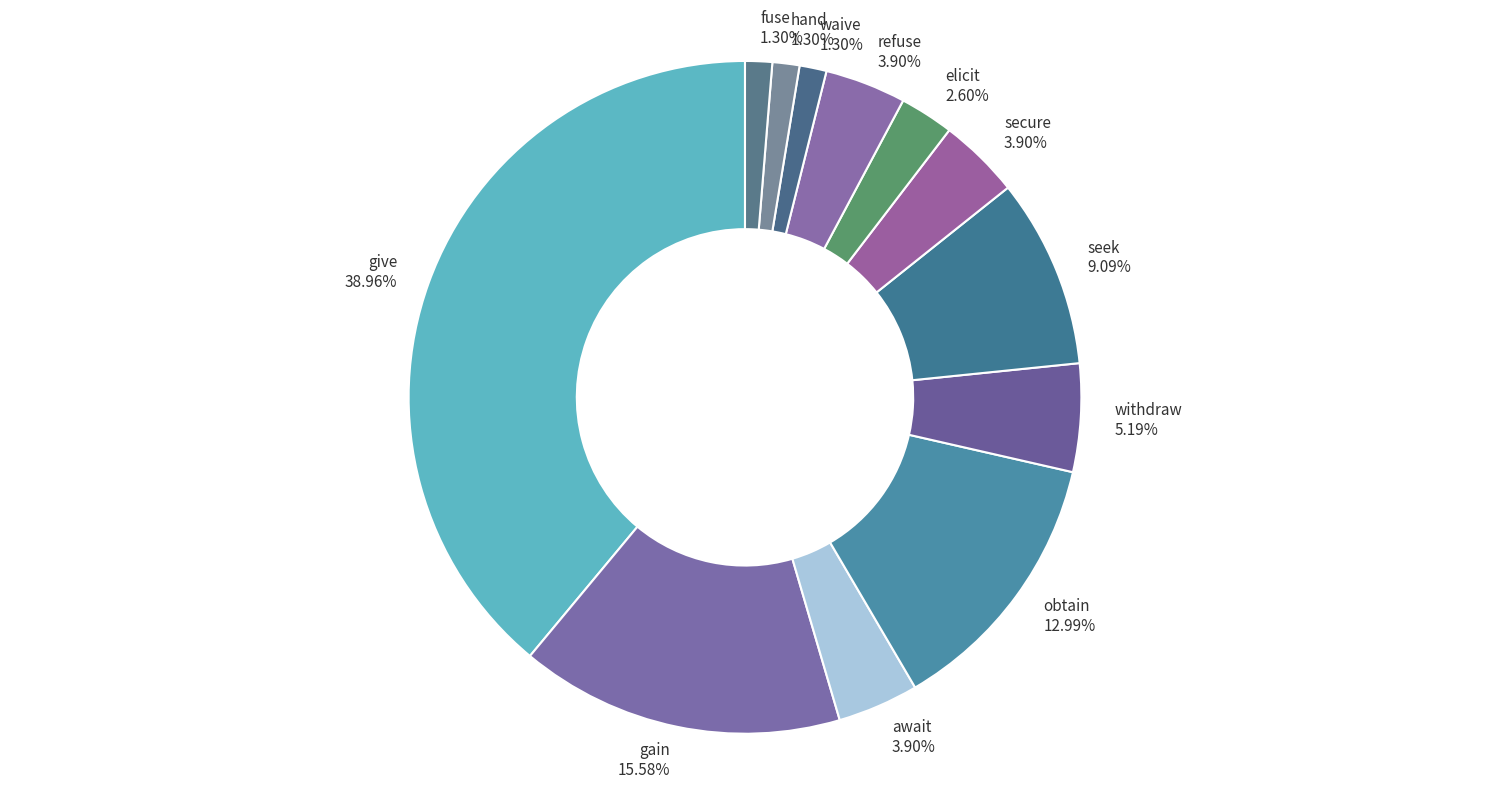

Approximately how many times larger is the value at withdraw compared to obtain?

0.4